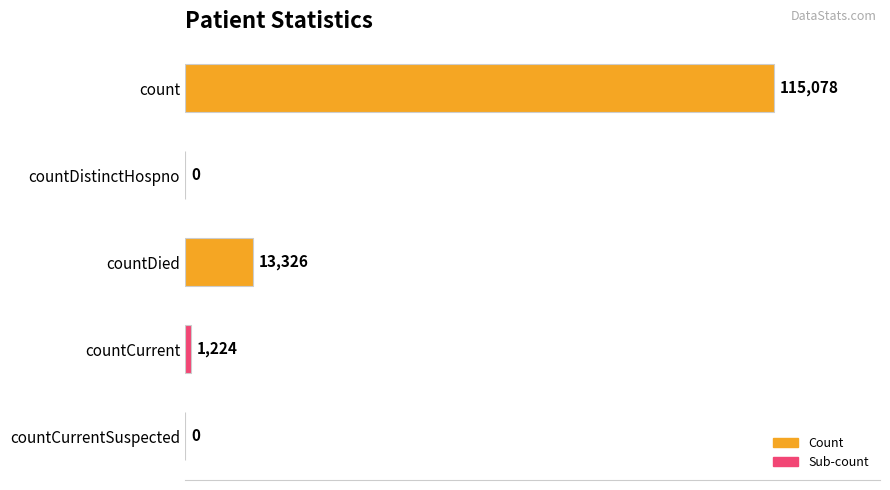

Which label corresponds to the largest value in the chart?

count